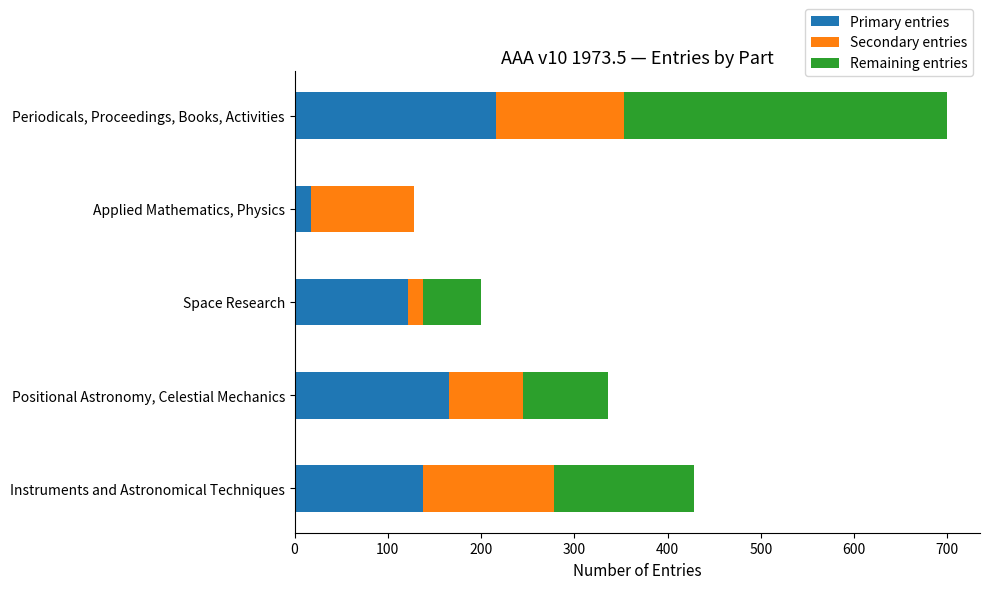

The value of Primary entries at Positional Astronomy, Celestial Mechanics is 285. True or false?

False